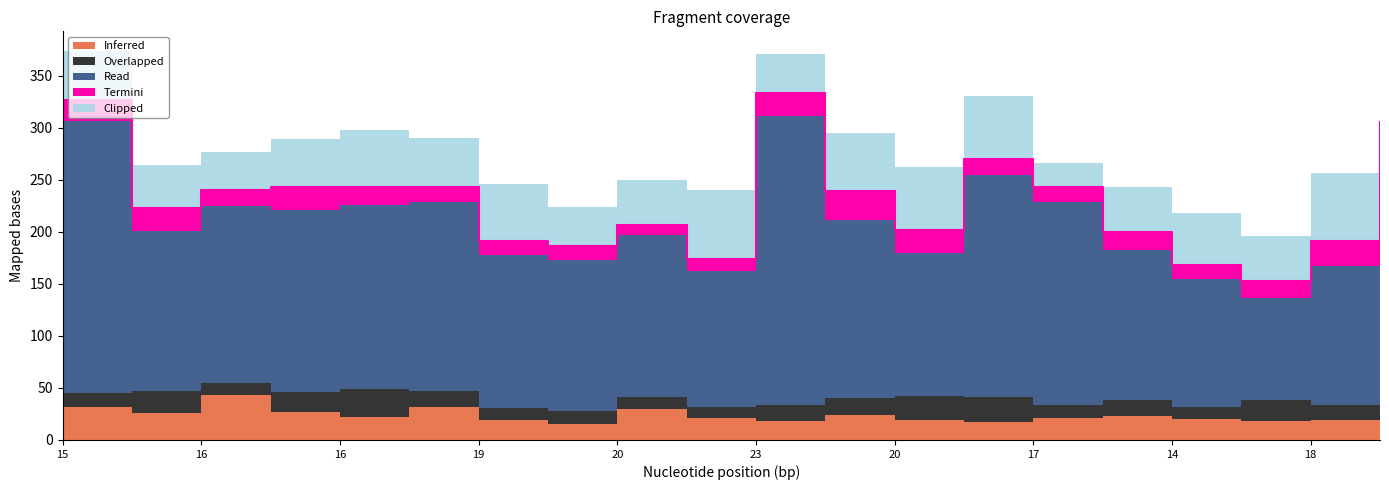

What are all the series names shown in the legend?

Inferred, Overlapped, Read, Termini, Clipped